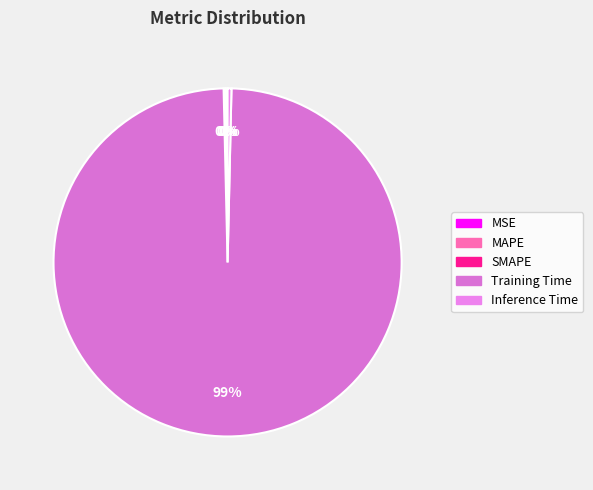

How many segments does this pie chart have?

5